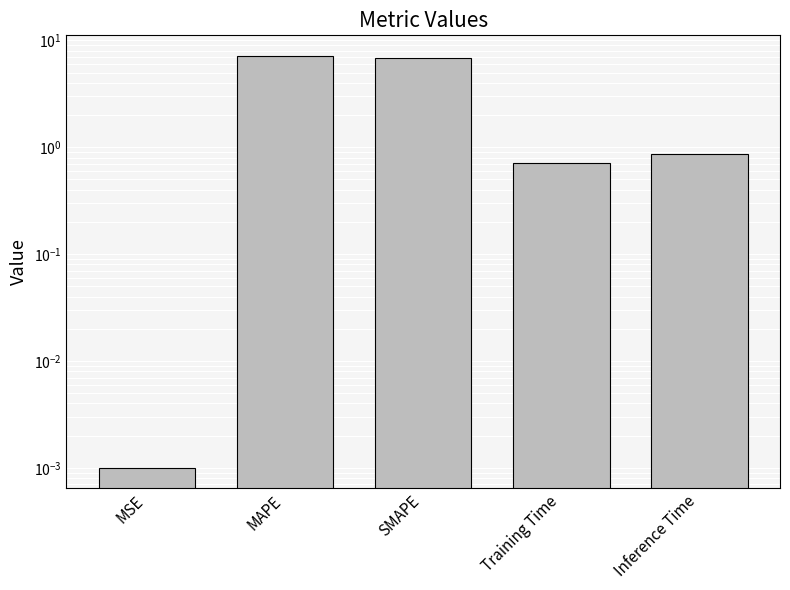

The chart shows a value of 0.7 at Training Time. True or false?

True